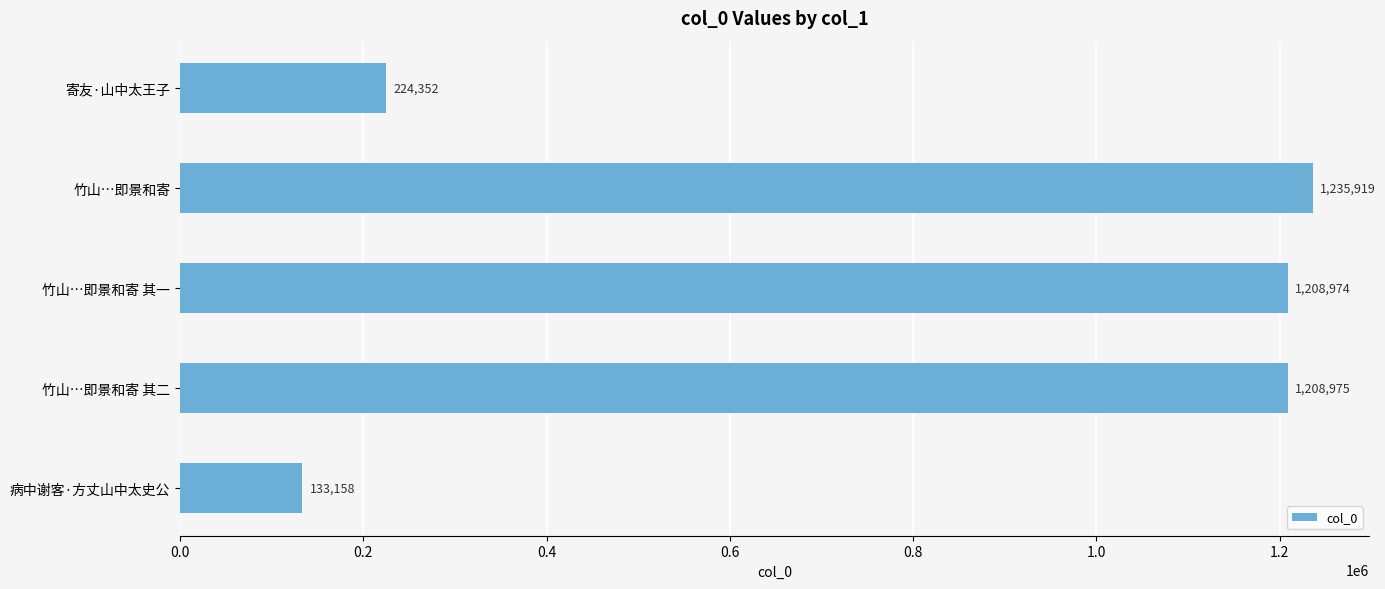

Reading top to bottom, extract all data points from this chart.

寄友·山中太王子=224352	竹山…即景和寄=1235919	竹山…即景和寄 其一=1208974	竹山…即景和寄 其二=1208975	病中谢客·方丈山中太史公=133158